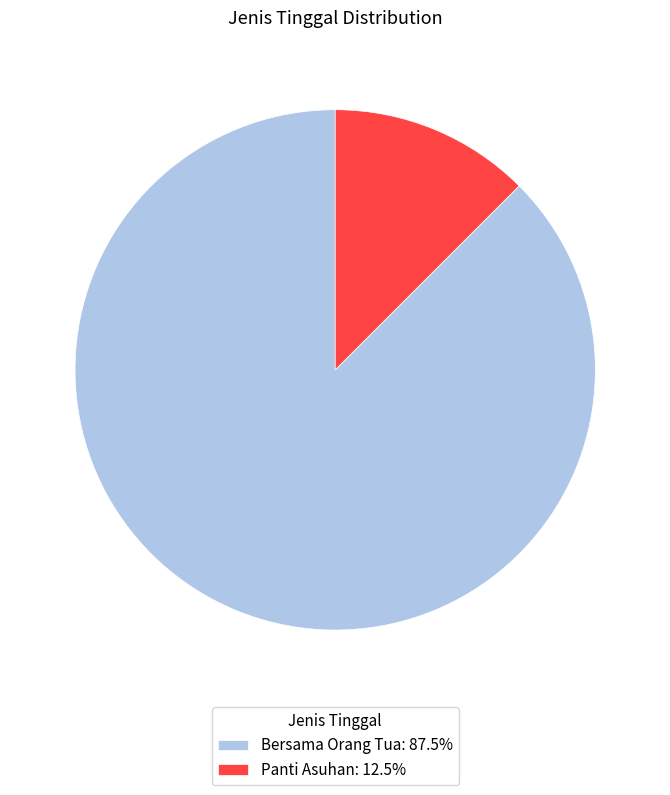

What is the smallest slice in the pie chart?

Panti Asuhan